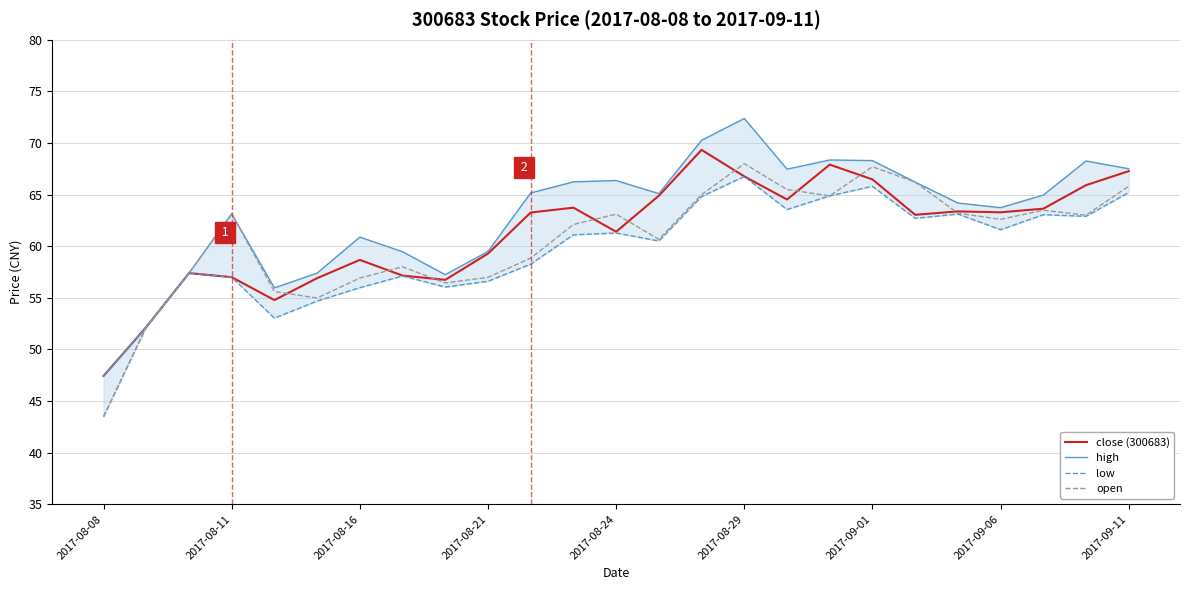

How many interior local valleys does the open series have?

6